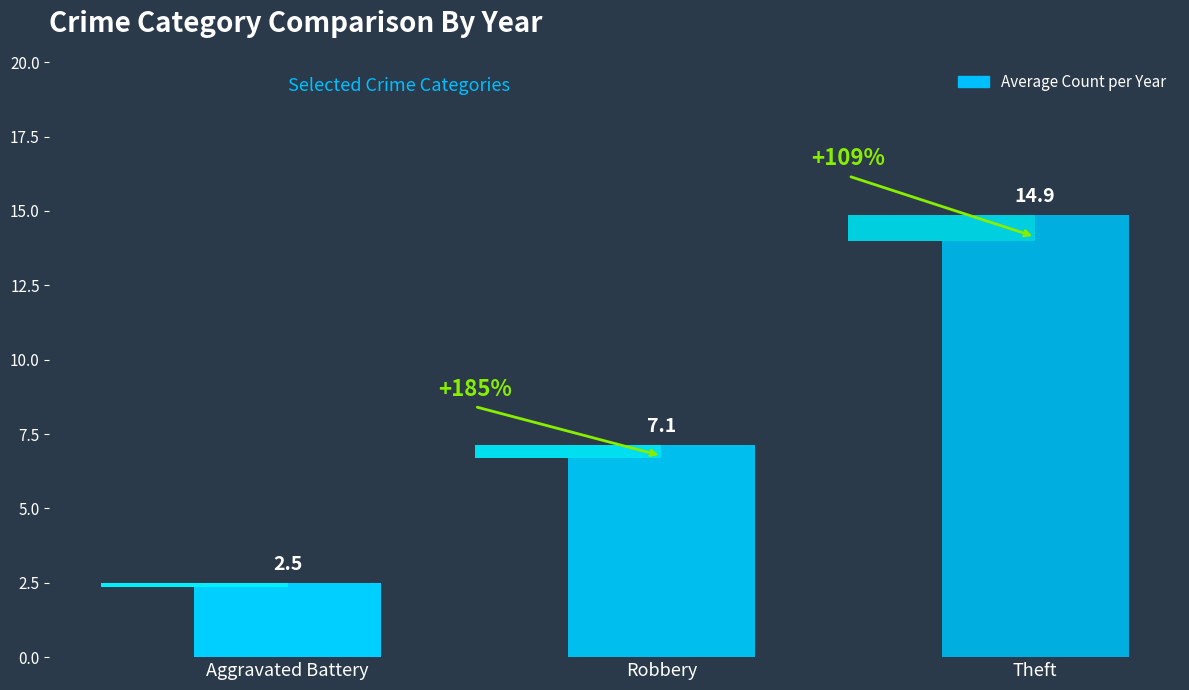

Reading left to right, extract all data points from this chart.

2.5	7.1	14.9